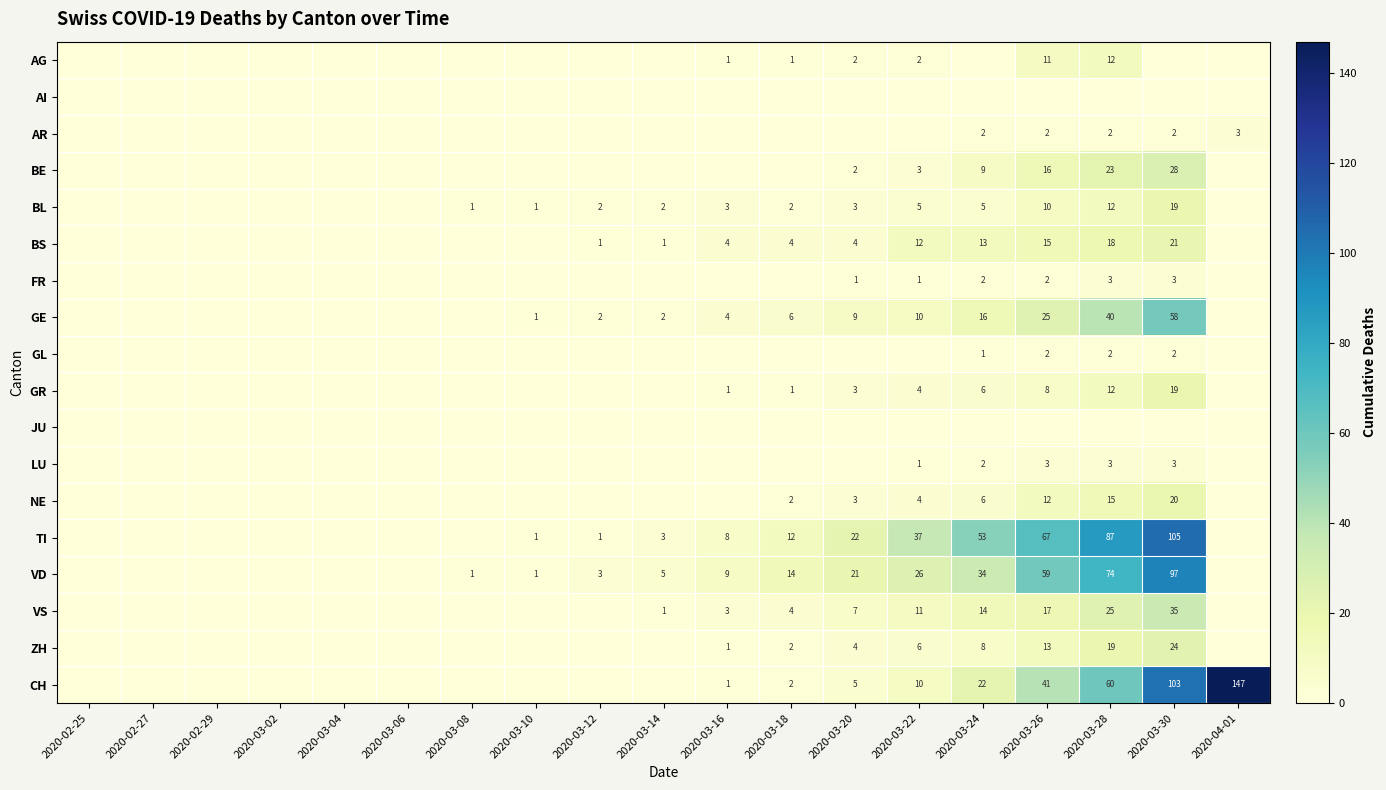

What is the difference between the FR values at 2020-03-20 and 2020-03-26?

1